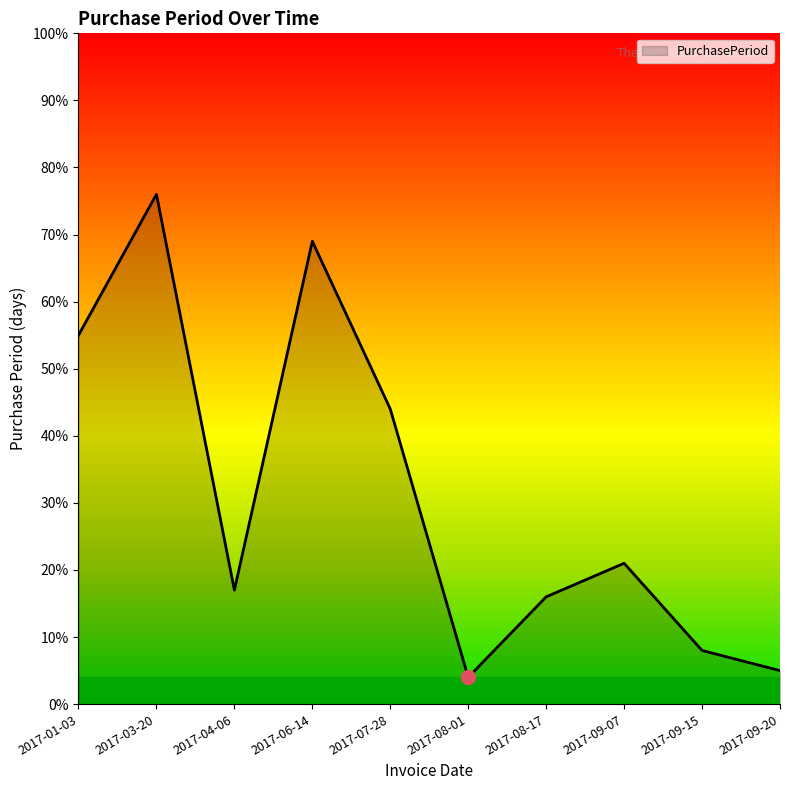

True or false: the data shows 8 at 2017-09-15.

True